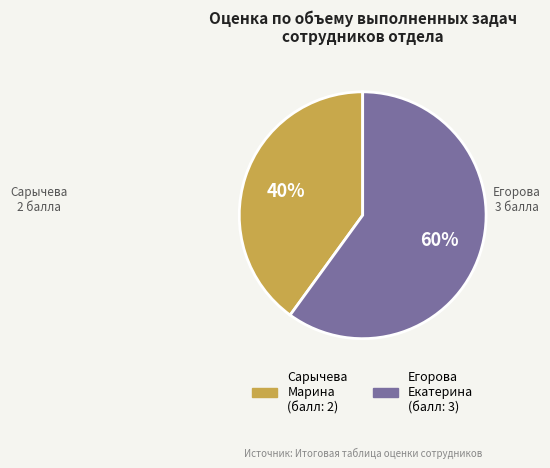

Does any single category account for the majority?

Yes